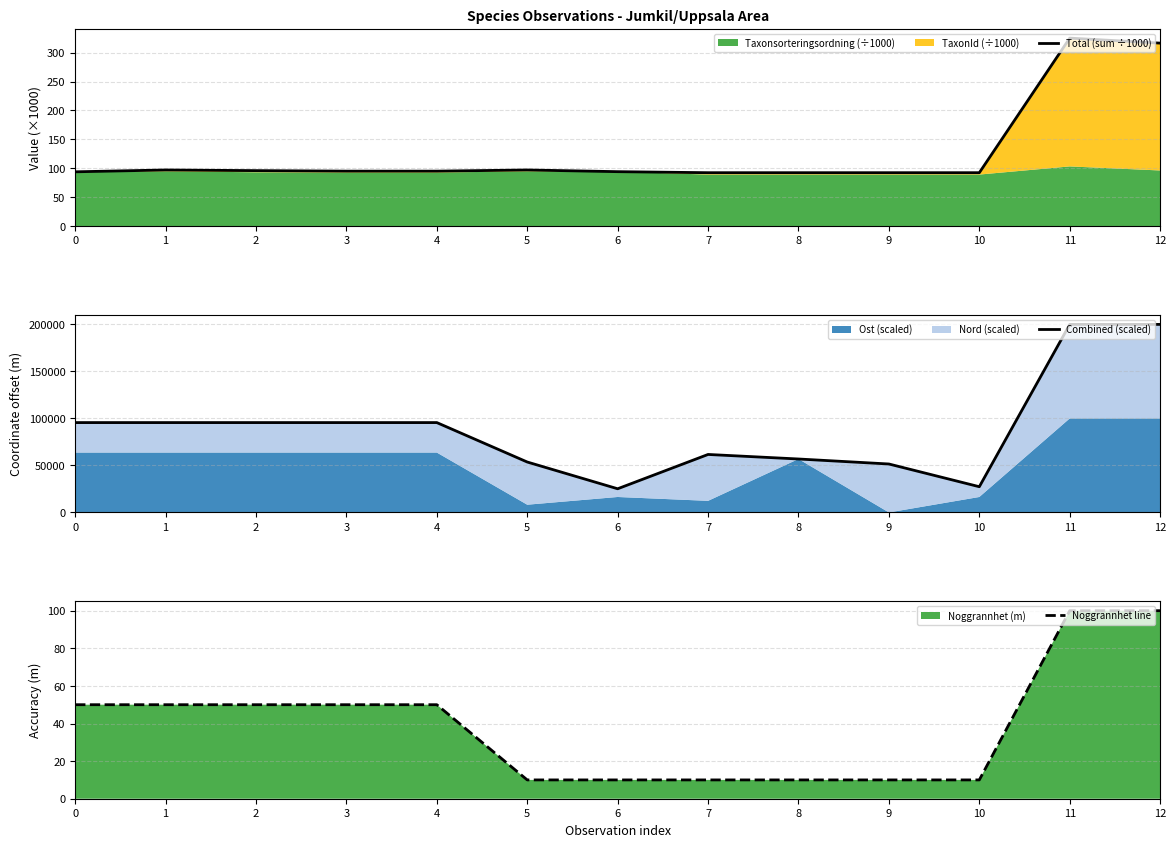

Which series has the largest total across all categories?

Combined (scaled)